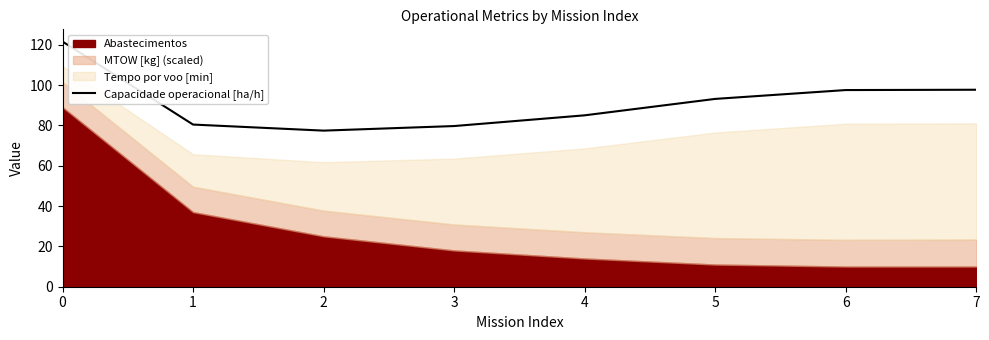

List the labels in order of value, smallest first.

2, 3, 1, 4, 5, 6, 7, 0